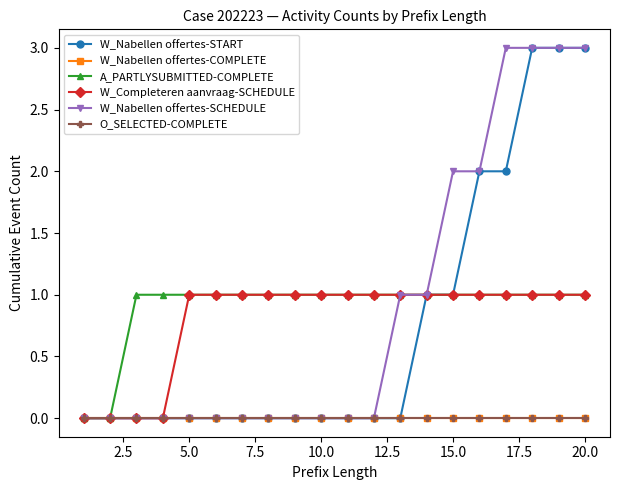

True or false: W_Nabellen offertes-COMPLETE and W_Completeren aanvraag-SCHEDULE cross at least once.

False